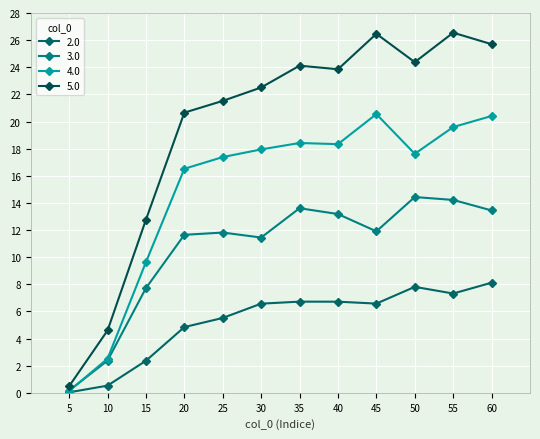

Where do 3.0 and 4.0 first cross each other?

5 and 10